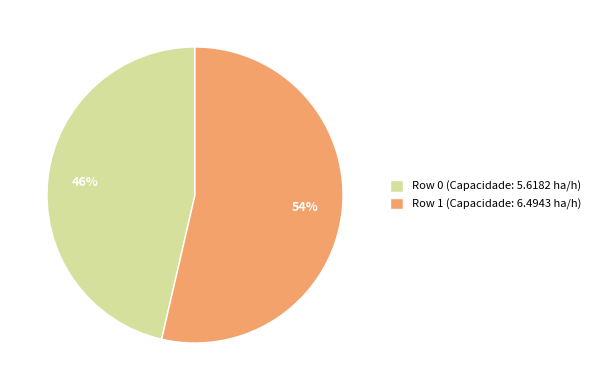

Between Row 1 (Capacidade: 6.4943 ha/h) and Row 0 (Capacidade: 5.6182 ha/h), which is larger?

Row 1 (Capacidade: 6.4943 ha/h)